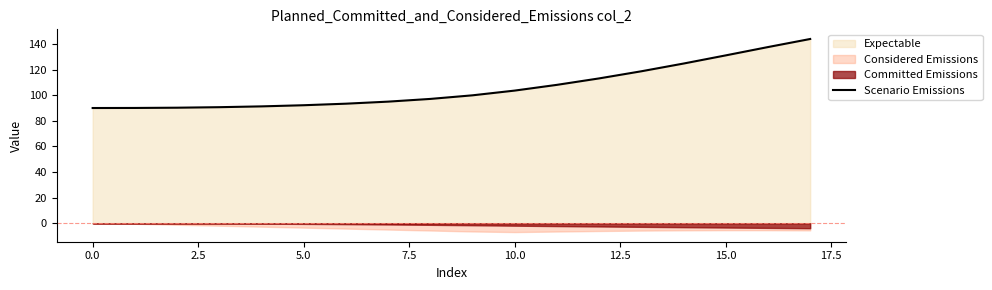

Reading right to left, what are all the values shown in this chart?

143.9	137.6	131.1	124.7	118.7	113.1	108.1	103.6	99.9	97.1	95.0	93.4	92.2	91.3	90.6	90.2	90.0	90.0